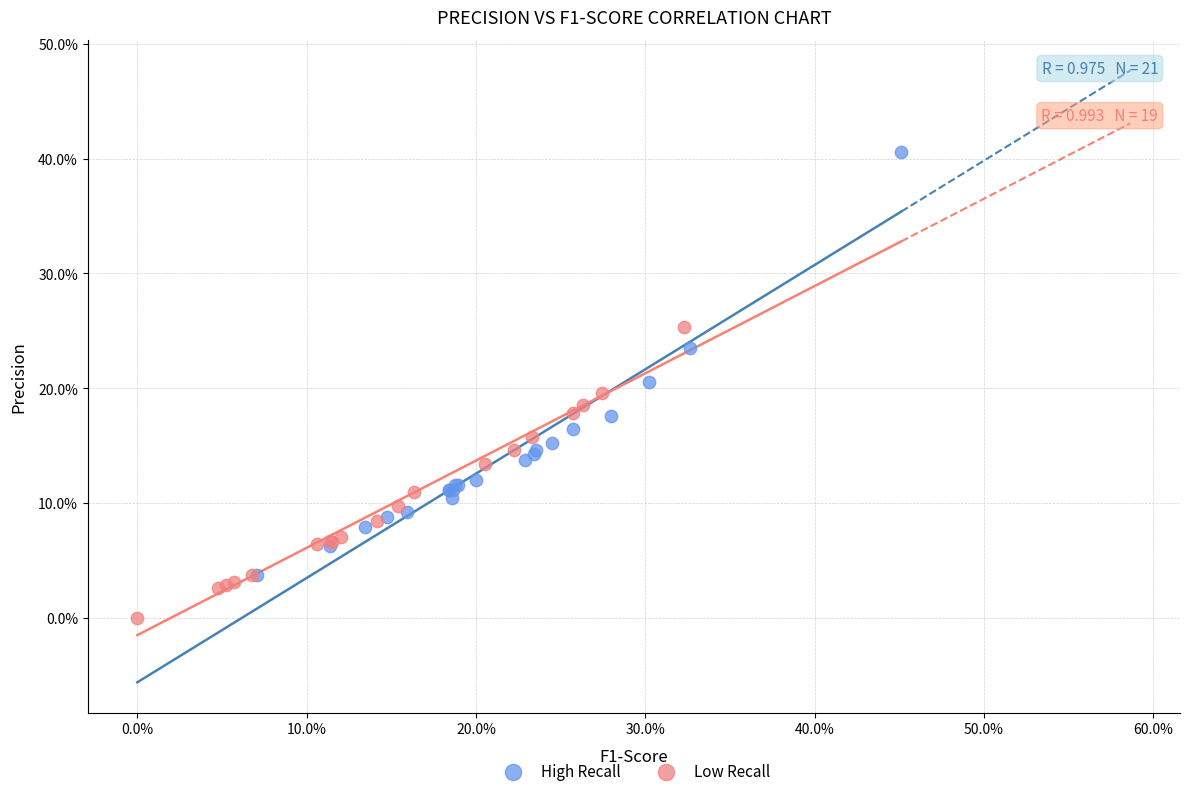

Which series has the largest Y range (max minus min)?

High Recall